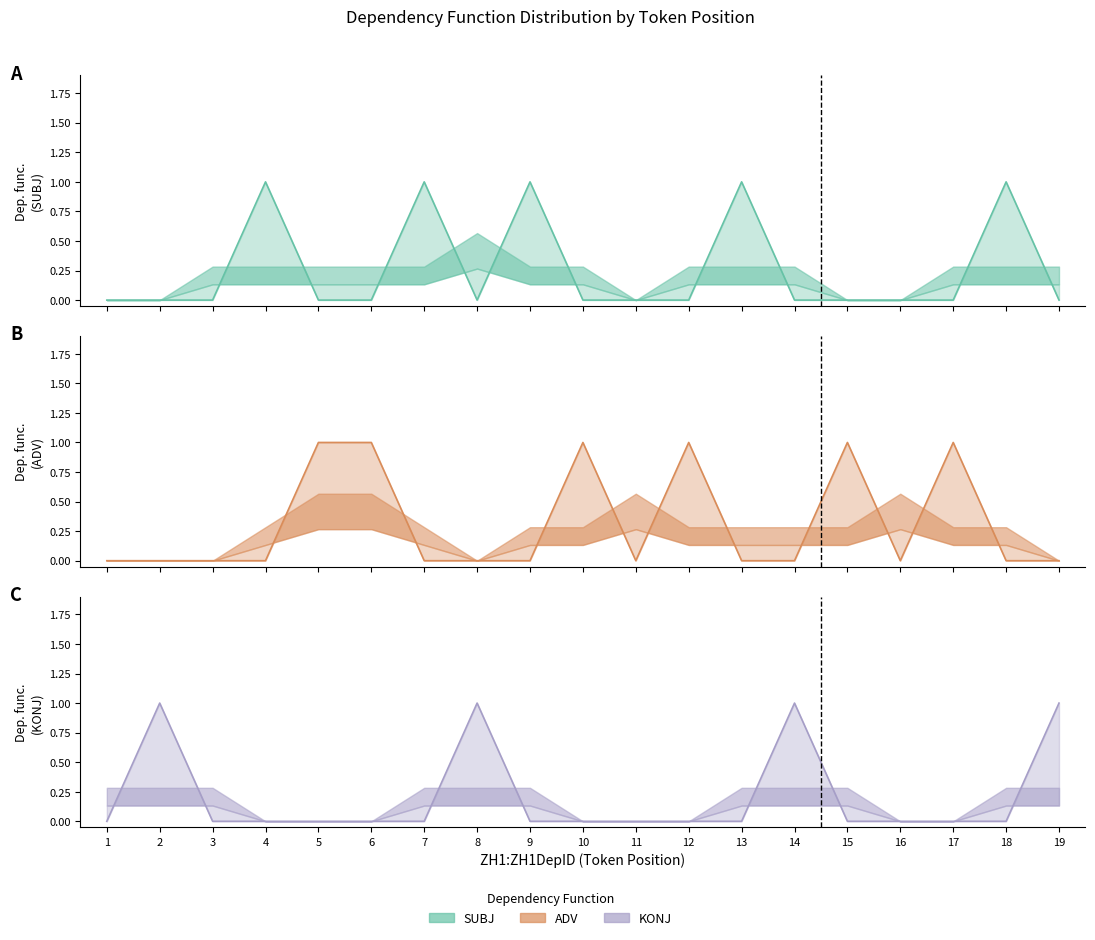

At which category is the sum across all series the highest?

2